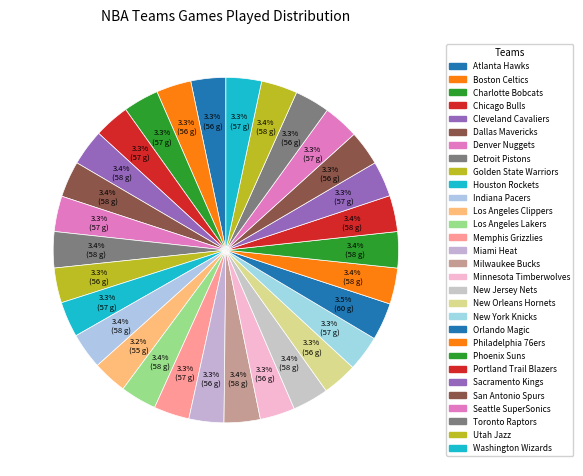

Does any single category account for the majority?

No